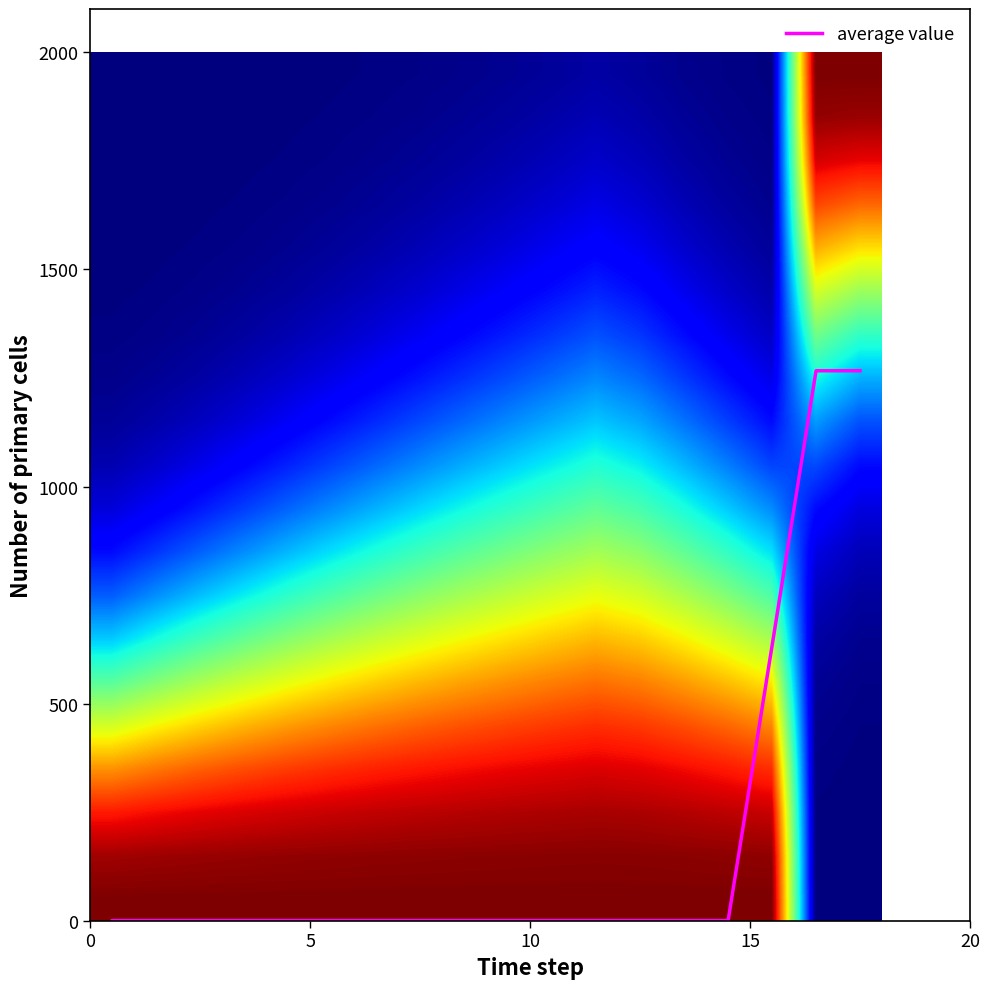

Count the number of categories in the chart.

18